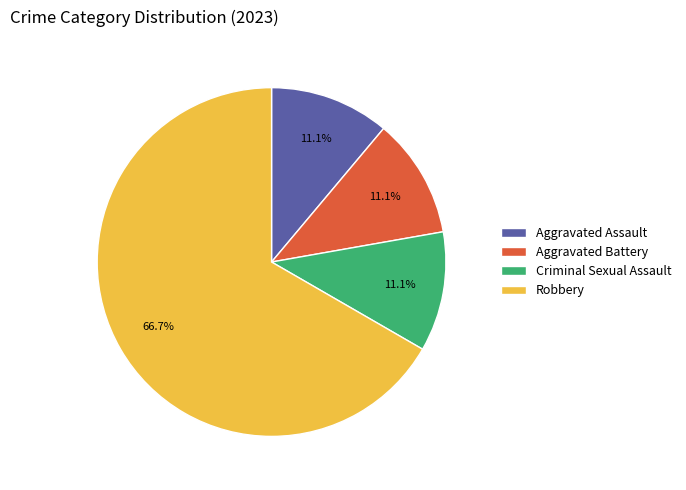

What percentage do Aggravated Assault and Robbery together represent?

77.8%